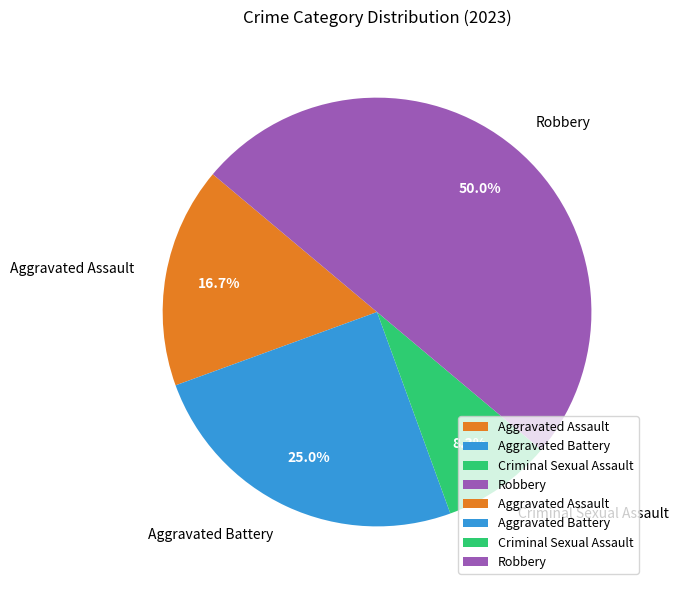

Between Aggravated Assault and Aggravated Battery, which is larger?

Aggravated Battery